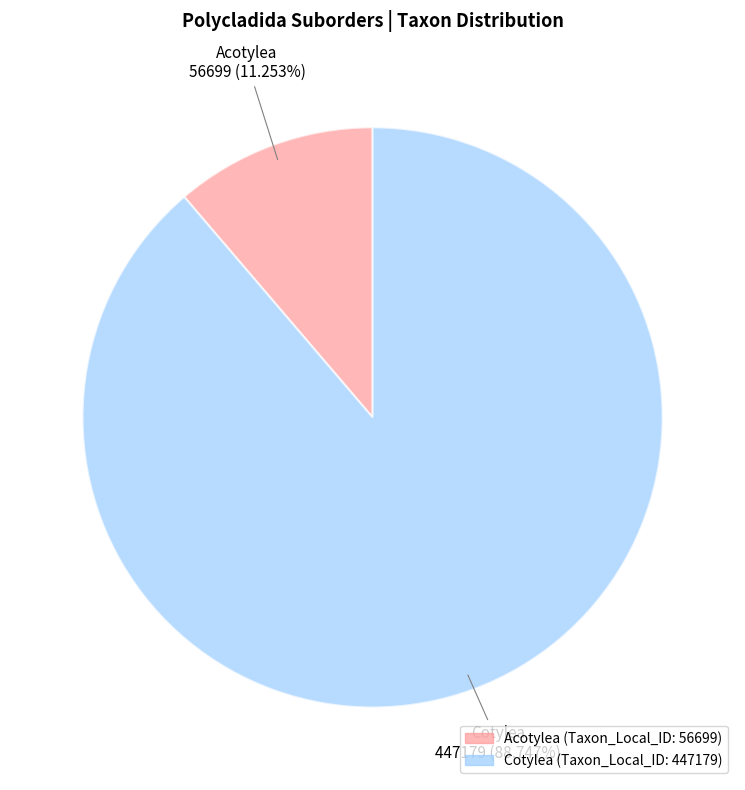

What percentage do Acotylea and Cotylea together represent?

100.0%